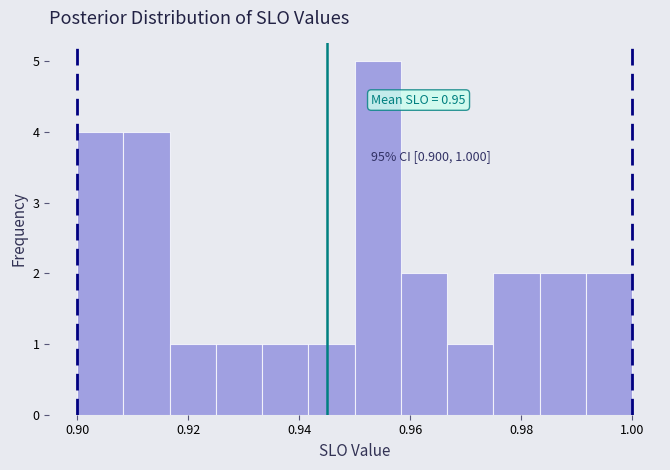

Which range on the x-axis has the tallest bar?

0.950 to 0.958